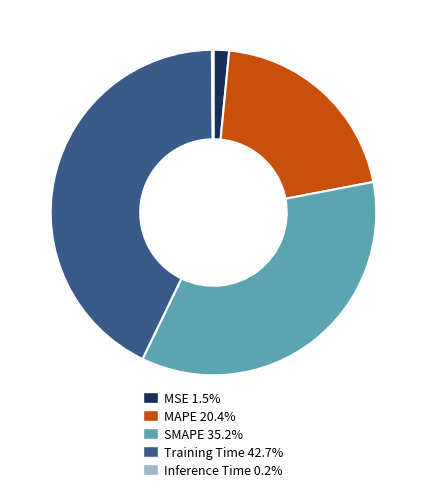

The MAPE slice represents 14% of the pie. True or false?

False